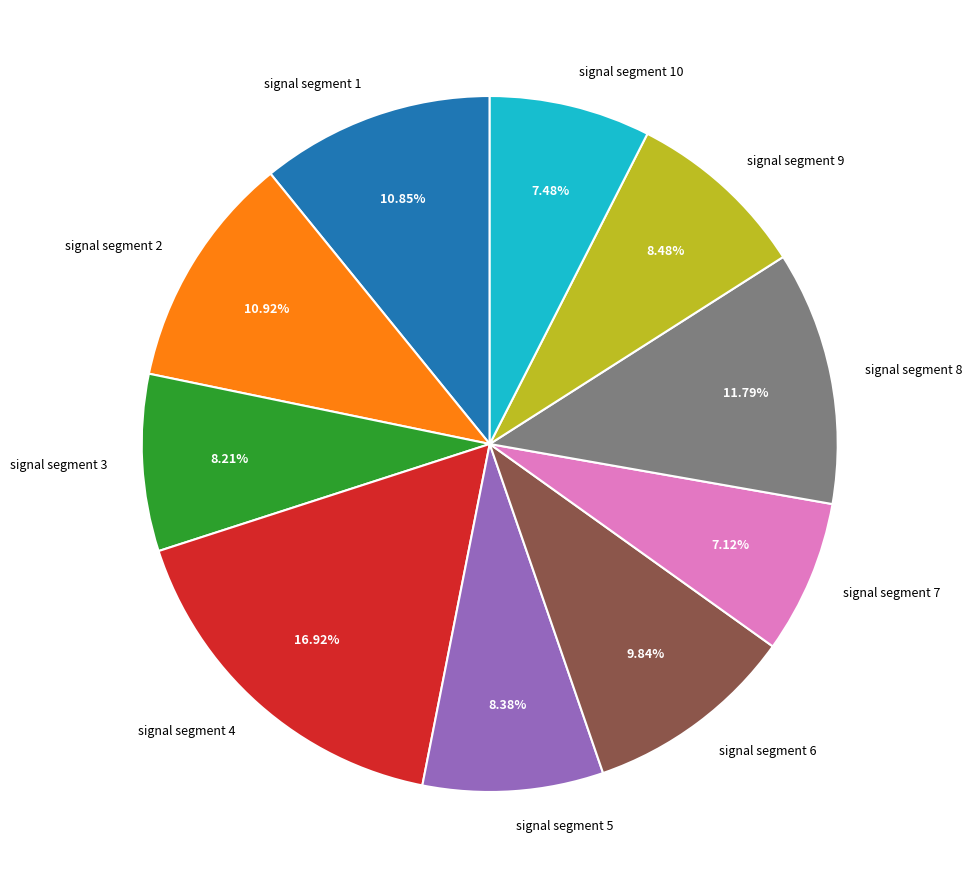

To the nearest percent, what percentage of the pie is signal segment 9?

8%